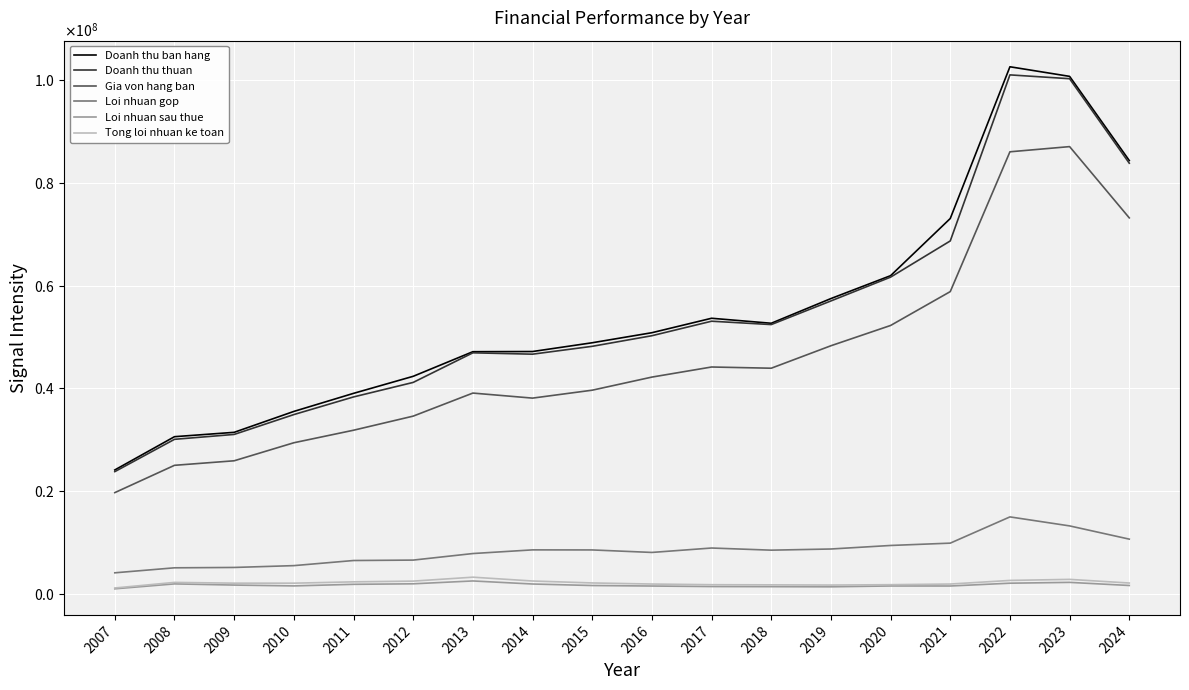

Is this an area chart (filled region under the line)?

No